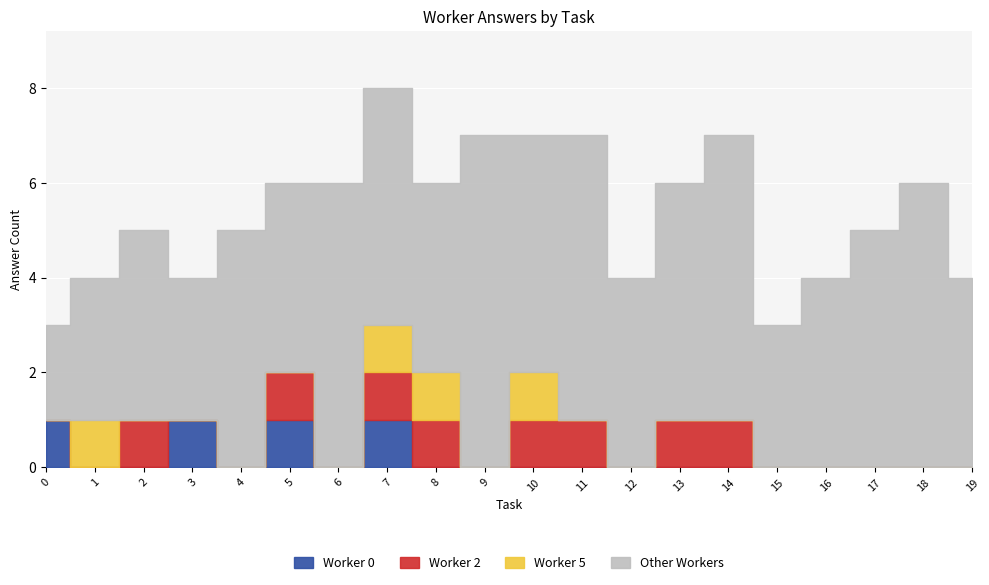

In Worker 5, how many points are higher than both neighbors (excluding endpoints)?

2